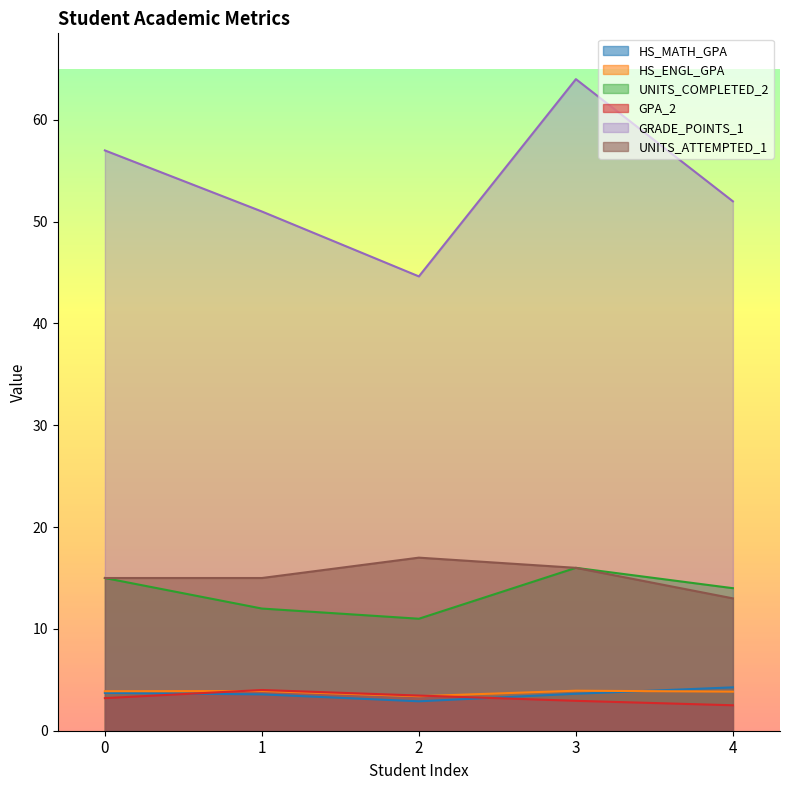

Where is GRADE_POINTS_1 nearest to the value 54?

4